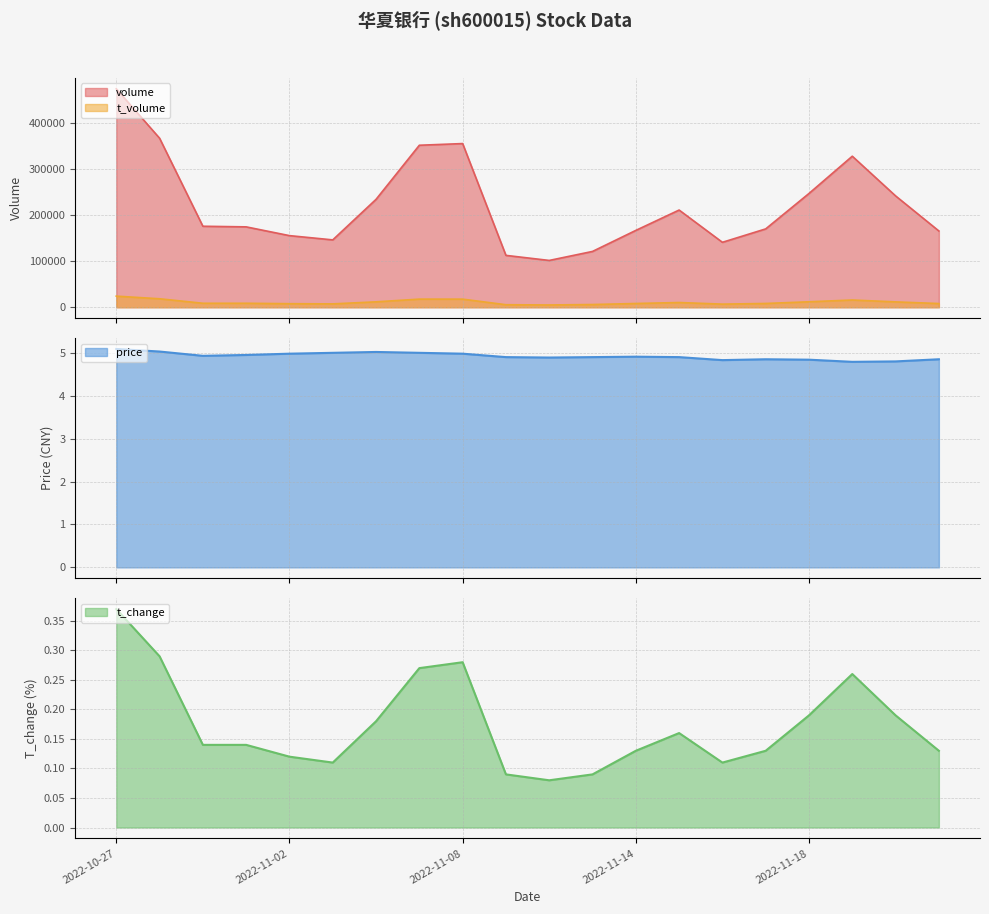

What is the spread (max minus min) of values at 2022-11-15?

210605.8